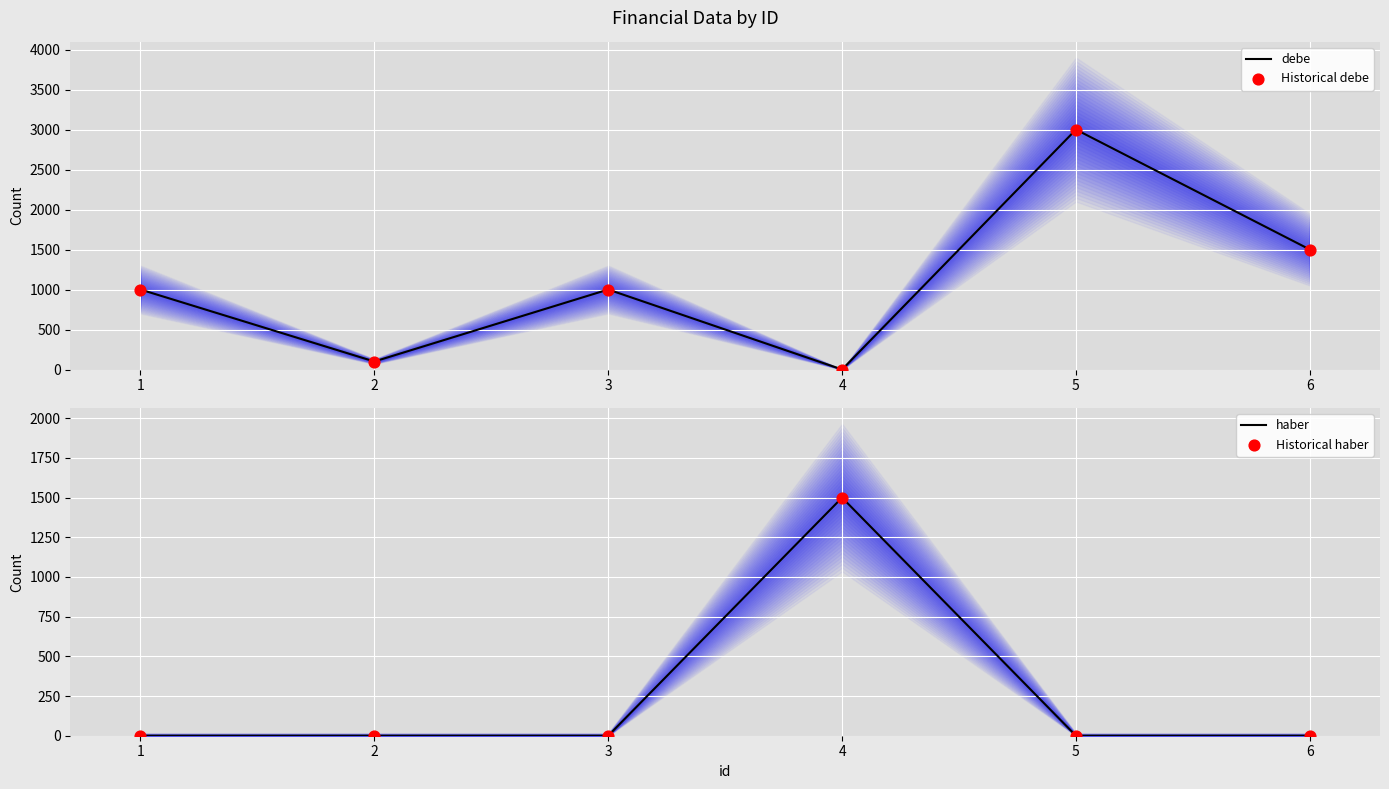

What are all the series names shown in the legend?

debe, Historical debe, haber, Historical haber